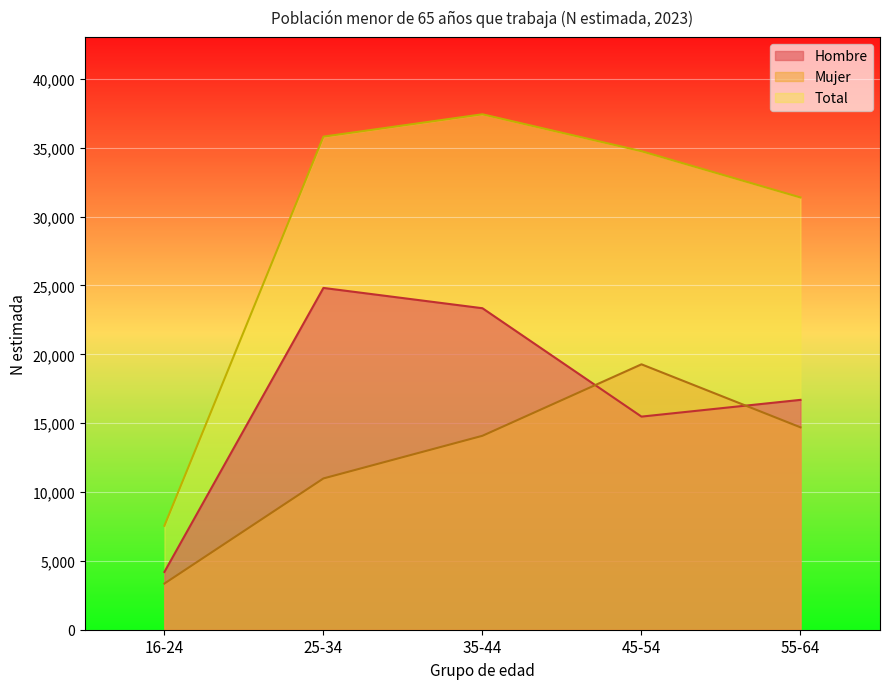

Reading right to left, list all the values displayed in this chart.

Hombre: 16693	15477	23348	24822	4197
Mujer: 14698	19275	14085	10987	3352
Total: 31391	34753	37433	35809	7549